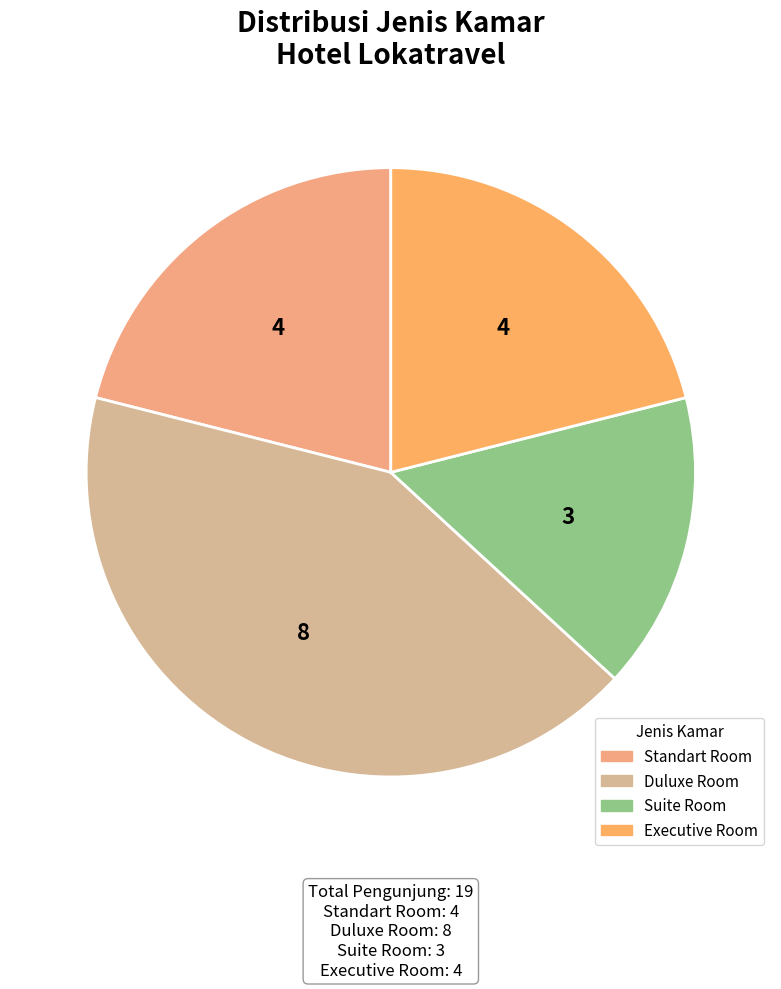

Between Suite Room and Duluxe Room, which is larger?

Duluxe Room